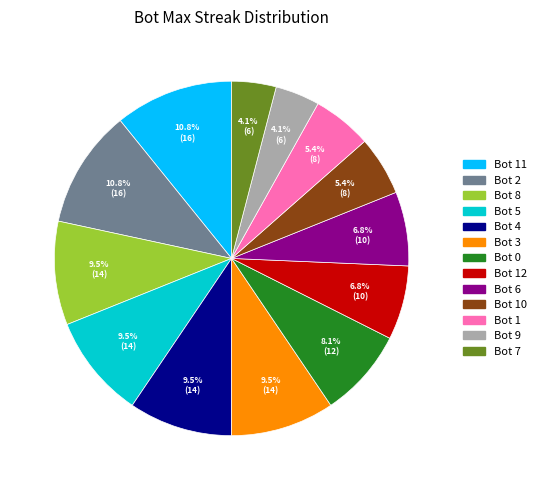

Is there a majority slice in this chart?

No